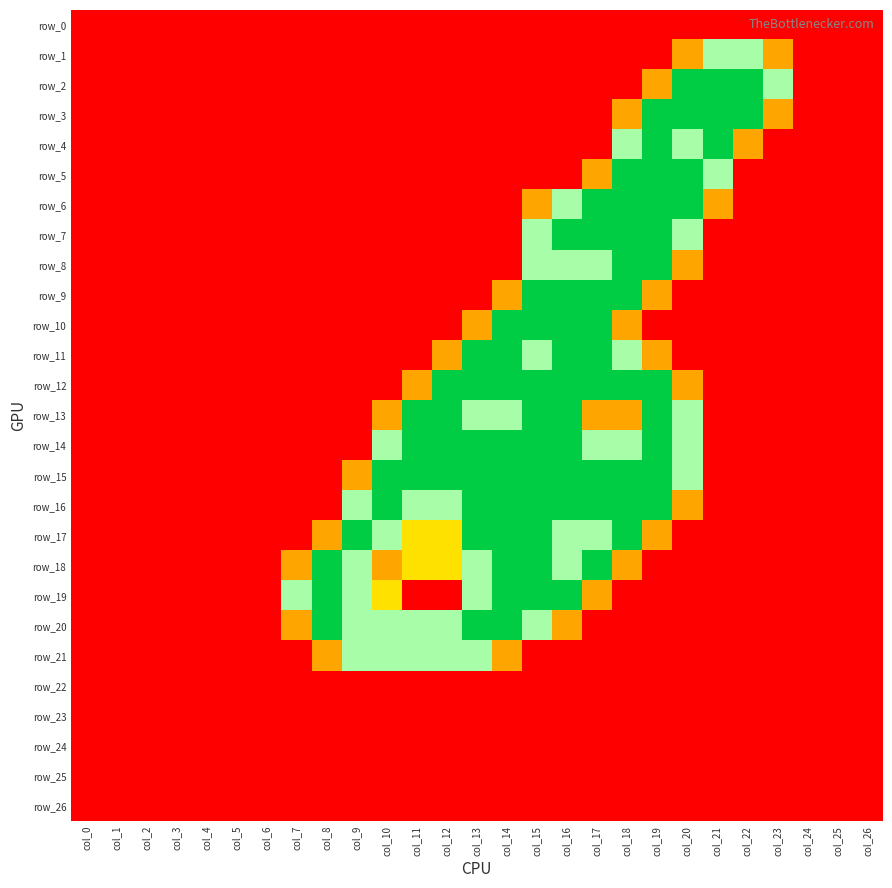

Reading left to right, extract all data points from this chart.

row_0: col_0=0.0	col_1=0.0	col_2=0.0	col_3=0.0	col_4=0.0	col_5=0.0	col_6=0.0	col_7=0.0	col_8=0.0	col_9=0.0	col_10=0.0	col_11=0.0	col_12=0.0	col_13=0.0	col_14=0.0	col_15=0.0	col_16=0.0	col_17=0.0	col_18=0.0	col_19=0.0	col_20=0.0	col_21=0.0	col_22=0.0	col_23=0.0	col_24=0.0	col_25=0.0	col_26=0.0
row_1: col_0=0.0	col_1=0.0	col_2=0.0	col_3=0.0	col_4=0.0	col_5=0.0	col_6=0.0	col_7=0.0	col_8=0.0	col_9=0.0	col_10=0.0	col_11=0.0	col_12=0.0	col_13=0.0	col_14=0.0	col_15=0.0	col_16=0.0	col_17=0.0	col_18=0.0	col_19=0.0	col_20=0.8	col_21=1.5	col_22=1.5	col_23=0.8	col_24=0.0	col_25=0.0	col_26=0.0
row_2: col_0=0.0	col_1=0.0	col_2=0.0	col_3=0.0	col_4=0.0	col_5=0.0	col_6=0.0	col_7=0.0	col_8=0.0	col_9=0.0	col_10=0.0	col_11=0.0	col_12=0.0	col_13=0.0	col_14=0.0	col_15=0.0	col_16=0.0	col_17=0.0	col_18=0.0	col_19=0.8	col_20=2.0	col_21=2.0	col_22=2.0	col_23=1.5	col_24=0.0	col_25=0.0	col_26=0.0
row_3: col_0=0.0	col_1=0.0	col_2=0.0	col_3=0.0	col_4=0.0	col_5=0.0	col_6=0.0	col_7=0.0	col_8=0.0	col_9=0.0	col_10=0.0	col_11=0.0	col_12=0.0	col_13=0.0	col_14=0.0	col_15=0.0	col_16=0.0	col_17=0.0	col_18=0.8	col_19=2.0	col_20=2.0	col_21=2.0	col_22=2.0	col_23=0.8	col_24=0.0	col_25=0.0	col_26=0.0
row_4: col_0=0.0	col_1=0.0	col_2=0.0	col_3=0.0	col_4=0.0	col_5=0.0	col_6=0.0	col_7=0.0	col_8=0.0	col_9=0.0	col_10=0.0	col_11=0.0	col_12=0.0	col_13=0.0	col_14=0.0	col_15=0.0	col_16=0.0	col_17=0.0	col_18=1.5	col_19=2.0	col_20=1.5	col_21=2.0	col_22=0.8	col_23=0.0	col_24=0.0	col_25=0.0	col_26=0.0
row_5: col_0=0.0	col_1=0.0	col_2=0.0	col_3=0.0	col_4=0.0	col_5=0.0	col_6=0.0	col_7=0.0	col_8=0.0	col_9=0.0	col_10=0.0	col_11=0.0	col_12=0.0	col_13=0.0	col_14=0.0	col_15=0.0	col_16=0.0	col_17=0.8	col_18=2.0	col_19=2.0	col_20=2.0	col_21=1.5	col_22=0.0	col_23=0.0	col_24=0.0	col_25=0.0	col_26=0.0
row_6: col_0=0.0	col_1=0.0	col_2=0.0	col_3=0.0	col_4=0.0	col_5=0.0	col_6=0.0	col_7=0.0	col_8=0.0	col_9=0.0	col_10=0.0	col_11=0.0	col_12=0.0	col_13=0.0	col_14=0.0	col_15=0.8	col_16=1.5	col_17=2.0	col_18=2.0	col_19=2.0	col_20=2.0	col_21=0.8	col_22=0.0	col_23=0.0	col_24=0.0	col_25=0.0	col_26=0.0
row_7: col_0=0.0	col_1=0.0	col_2=0.0	col_3=0.0	col_4=0.0	col_5=0.0	col_6=0.0	col_7=0.0	col_8=0.0	col_9=0.0	col_10=0.0	col_11=0.0	col_12=0.0	col_13=0.0	col_14=0.0	col_15=1.5	col_16=2.0	col_17=2.0	col_18=2.0	col_19=2.0	col_20=1.5	col_21=0.0	col_22=0.0	col_23=0.0	col_24=0.0	col_25=0.0	col_26=0.0
row_8: col_0=0.0	col_1=0.0	col_2=0.0	col_3=0.0	col_4=0.0	col_5=0.0	col_6=0.0	col_7=0.0	col_8=0.0	col_9=0.0	col_10=0.0	col_11=0.0	col_12=0.0	col_13=0.0	col_14=0.0	col_15=1.5	col_16=1.5	col_17=1.5	col_18=2.0	col_19=2.0	col_20=0.8	col_21=0.0	col_22=0.0	col_23=0.0	col_24=0.0	col_25=0.0	col_26=0.0
row_9: col_0=0.0	col_1=0.0	col_2=0.0	col_3=0.0	col_4=0.0	col_5=0.0	col_6=0.0	col_7=0.0	col_8=0.0	col_9=0.0	col_10=0.0	col_11=0.0	col_12=0.0	col_13=0.0	col_14=0.8	col_15=2.0	col_16=2.0	col_17=2.0	col_18=2.0	col_19=0.8	col_20=0.0	col_21=0.0	col_22=0.0	col_23=0.0	col_24=0.0	col_25=0.0	col_26=0.0
row_10: col_0=0.0	col_1=0.0	col_2=0.0	col_3=0.0	col_4=0.0	col_5=0.0	col_6=0.0	col_7=0.0	col_8=0.0	col_9=0.0	col_10=0.0	col_11=0.0	col_12=0.0	col_13=0.8	col_14=2.0	col_15=2.0	col_16=2.0	col_17=2.0	col_18=0.8	col_19=0.0	col_20=0.0	col_21=0.0	col_22=0.0	col_23=0.0	col_24=0.0	col_25=0.0	col_26=0.0
row_11: col_0=0.0	col_1=0.0	col_2=0.0	col_3=0.0	col_4=0.0	col_5=0.0	col_6=0.0	col_7=0.0	col_8=0.0	col_9=0.0	col_10=0.0	col_11=0.0	col_12=0.8	col_13=2.0	col_14=2.0	col_15=1.5	col_16=2.0	col_17=2.0	col_18=1.5	col_19=0.8	col_20=0.0	col_21=0.0	col_22=0.0	col_23=0.0	col_24=0.0	col_25=0.0	col_26=0.0
row_12: col_0=0.0	col_1=0.0	col_2=0.0	col_3=0.0	col_4=0.0	col_5=0.0	col_6=0.0	col_7=0.0	col_8=0.0	col_9=0.0	col_10=0.0	col_11=0.8	col_12=2.0	col_13=2.0	col_14=2.0	col_15=2.0	col_16=2.0	col_17=2.0	col_18=2.0	col_19=2.0	col_20=0.8	col_21=0.0	col_22=0.0	col_23=0.0	col_24=0.0	col_25=0.0	col_26=0.0
row_13: col_0=0.0	col_1=0.0	col_2=0.0	col_3=0.0	col_4=0.0	col_5=0.0	col_6=0.0	col_7=0.0	col_8=0.0	col_9=0.0	col_10=0.8	col_11=2.0	col_12=2.0	col_13=1.5	col_14=1.5	col_15=2.0	col_16=2.0	col_17=0.8	col_18=0.8	col_19=2.0	col_20=1.5	col_21=0.0	col_22=0.0	col_23=0.0	col_24=0.0	col_25=0.0	col_26=0.0
row_14: col_0=0.0	col_1=0.0	col_2=0.0	col_3=0.0	col_4=0.0	col_5=0.0	col_6=0.0	col_7=0.0	col_8=0.0	col_9=0.0	col_10=1.5	col_11=2.0	col_12=2.0	col_13=2.0	col_14=2.0	col_15=2.0	col_16=2.0	col_17=1.5	col_18=1.5	col_19=2.0	col_20=1.5	col_21=0.0	col_22=0.0	col_23=0.0	col_24=0.0	col_25=0.0	col_26=0.0
row_15: col_0=0.0	col_1=0.0	col_2=0.0	col_3=0.0	col_4=0.0	col_5=0.0	col_6=0.0	col_7=0.0	col_8=0.0	col_9=0.8	col_10=2.0	col_11=2.0	col_12=2.0	col_13=2.0	col_14=2.0	col_15=2.0	col_16=2.0	col_17=2.0	col_18=2.0	col_19=2.0	col_20=1.5	col_21=0.0	col_22=0.0	col_23=0.0	col_24=0.0	col_25=0.0	col_26=0.0
row_16: col_0=0.0	col_1=0.0	col_2=0.0	col_3=0.0	col_4=0.0	col_5=0.0	col_6=0.0	col_7=0.0	col_8=0.0	col_9=1.5	col_10=2.0	col_11=1.5	col_12=1.5	col_13=2.0	col_14=2.0	col_15=2.0	col_16=2.0	col_17=2.0	col_18=2.0	col_19=2.0	col_20=0.8	col_21=0.0	col_22=0.0	col_23=0.0	col_24=0.0	col_25=0.0	col_26=0.0
row_17: col_0=0.0	col_1=0.0	col_2=0.0	col_3=0.0	col_4=0.0	col_5=0.0	col_6=0.0	col_7=0.0	col_8=0.8	col_9=2.0	col_10=1.5	col_11=1.0	col_12=1.0	col_13=2.0	col_14=2.0	col_15=2.0	col_16=1.5	col_17=1.5	col_18=2.0	col_19=0.8	col_20=0.0	col_21=0.0	col_22=0.0	col_23=0.0	col_24=0.0	col_25=0.0	col_26=0.0
row_18: col_0=0.0	col_1=0.0	col_2=0.0	col_3=0.0	col_4=0.0	col_5=0.0	col_6=0.0	col_7=0.8	col_8=2.0	col_9=1.5	col_10=0.8	col_11=1.0	col_12=1.0	col_13=1.5	col_14=2.0	col_15=2.0	col_16=1.5	col_17=2.0	col_18=0.8	col_19=0.0	col_20=0.0	col_21=0.0	col_22=0.0	col_23=0.0	col_24=0.0	col_25=0.0	col_26=0.0
row_19: col_0=0.0	col_1=0.0	col_2=0.0	col_3=0.0	col_4=0.0	col_5=0.0	col_6=0.0	col_7=1.5	col_8=2.0	col_9=1.5	col_10=1.0	col_11=0.0	col_12=0.0	col_13=1.5	col_14=2.0	col_15=2.0	col_16=2.0	col_17=0.8	col_18=0.0	col_19=0.0	col_20=0.0	col_21=0.0	col_22=0.0	col_23=0.0	col_24=0.0	col_25=0.0	col_26=0.0
row_20: col_0=0.0	col_1=0.0	col_2=0.0	col_3=0.0	col_4=0.0	col_5=0.0	col_6=0.0	col_7=0.8	col_8=2.0	col_9=1.5	col_10=1.5	col_11=1.5	col_12=1.5	col_13=2.0	col_14=2.0	col_15=1.5	col_16=0.8	col_17=0.0	col_18=0.0	col_19=0.0	col_20=0.0	col_21=0.0	col_22=0.0	col_23=0.0	col_24=0.0	col_25=0.0	col_26=0.0
row_21: col_0=0.0	col_1=0.0	col_2=0.0	col_3=0.0	col_4=0.0	col_5=0.0	col_6=0.0	col_7=0.0	col_8=0.8	col_9=1.5	col_10=1.5	col_11=1.5	col_12=1.5	col_13=1.5	col_14=0.8	col_15=0.0	col_16=0.0	col_17=0.0	col_18=0.0	col_19=0.0	col_20=0.0	col_21=0.0	col_22=0.0	col_23=0.0	col_24=0.0	col_25=0.0	col_26=0.0
row_22: col_0=0.0	col_1=0.0	col_2=0.0	col_3=0.0	col_4=0.0	col_5=0.0	col_6=0.0	col_7=0.0	col_8=0.0	col_9=0.0	col_10=0.0	col_11=0.0	col_12=0.0	col_13=0.0	col_14=0.0	col_15=0.0	col_16=0.0	col_17=0.0	col_18=0.0	col_19=0.0	col_20=0.0	col_21=0.0	col_22=0.0	col_23=0.0	col_24=0.0	col_25=0.0	col_26=0.0
row_23: col_0=0.0	col_1=0.0	col_2=0.0	col_3=0.0	col_4=0.0	col_5=0.0	col_6=0.0	col_7=0.0	col_8=0.0	col_9=0.0	col_10=0.0	col_11=0.0	col_12=0.0	col_13=0.0	col_14=0.0	col_15=0.0	col_16=0.0	col_17=0.0	col_18=0.0	col_19=0.0	col_20=0.0	col_21=0.0	col_22=0.0	col_23=0.0	col_24=0.0	col_25=0.0	col_26=0.0
row_24: col_0=0.0	col_1=0.0	col_2=0.0	col_3=0.0	col_4=0.0	col_5=0.0	col_6=0.0	col_7=0.0	col_8=0.0	col_9=0.0	col_10=0.0	col_11=0.0	col_12=0.0	col_13=0.0	col_14=0.0	col_15=0.0	col_16=0.0	col_17=0.0	col_18=0.0	col_19=0.0	col_20=0.0	col_21=0.0	col_22=0.0	col_23=0.0	col_24=0.0	col_25=0.0	col_26=0.0
row_25: col_0=0.0	col_1=0.0	col_2=0.0	col_3=0.0	col_4=0.0	col_5=0.0	col_6=0.0	col_7=0.0	col_8=0.0	col_9=0.0	col_10=0.0	col_11=0.0	col_12=0.0	col_13=0.0	col_14=0.0	col_15=0.0	col_16=0.0	col_17=0.0	col_18=0.0	col_19=0.0	col_20=0.0	col_21=0.0	col_22=0.0	col_23=0.0	col_24=0.0	col_25=0.0	col_26=0.0
row_26: col_0=0.0	col_1=0.0	col_2=0.0	col_3=0.0	col_4=0.0	col_5=0.0	col_6=0.0	col_7=0.0	col_8=0.0	col_9=0.0	col_10=0.0	col_11=0.0	col_12=0.0	col_13=0.0	col_14=0.0	col_15=0.0	col_16=0.0	col_17=0.0	col_18=0.0	col_19=0.0	col_20=0.0	col_21=0.0	col_22=0.0	col_23=0.0	col_24=0.0	col_25=0.0	col_26=0.0